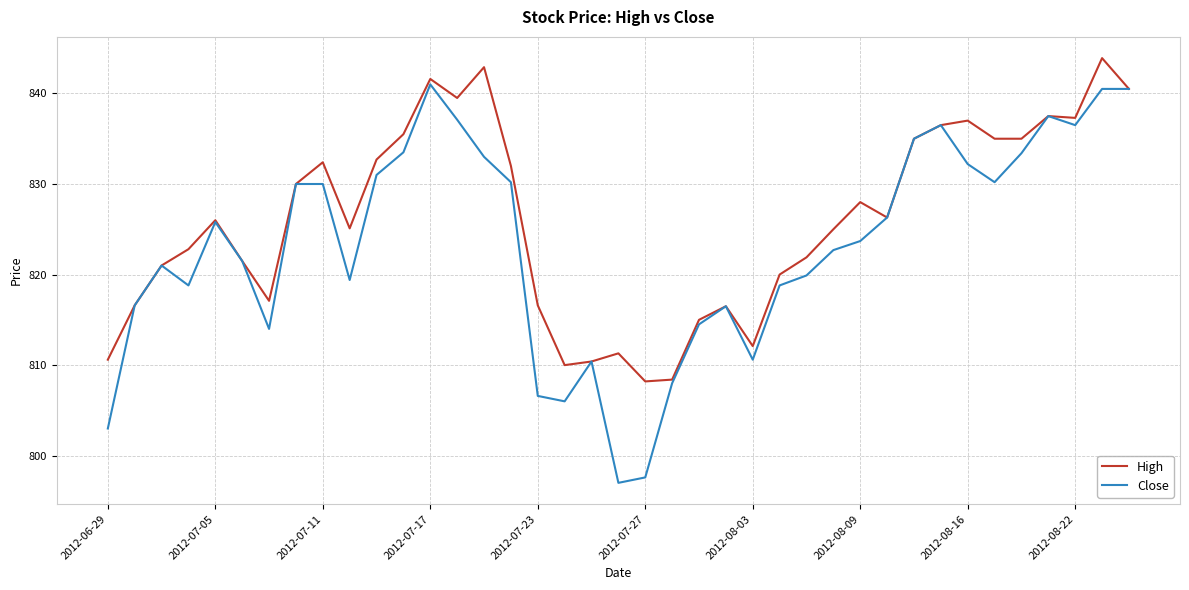

List the series in order of their overall mean, lowest first.

Close, High